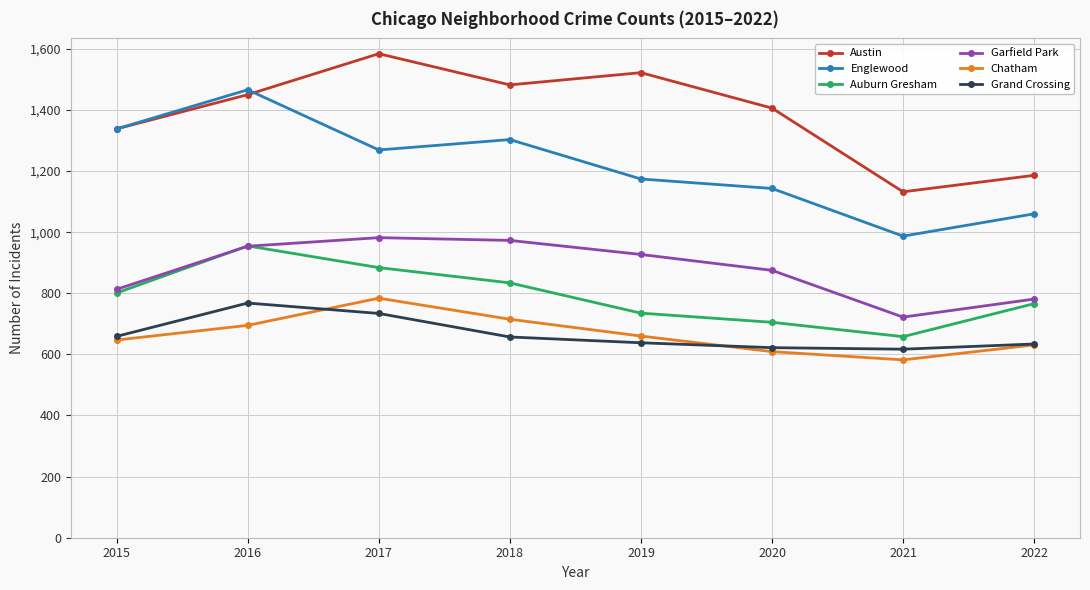

What is the difference between the Garfield Park values at 2018 and 2015?

160